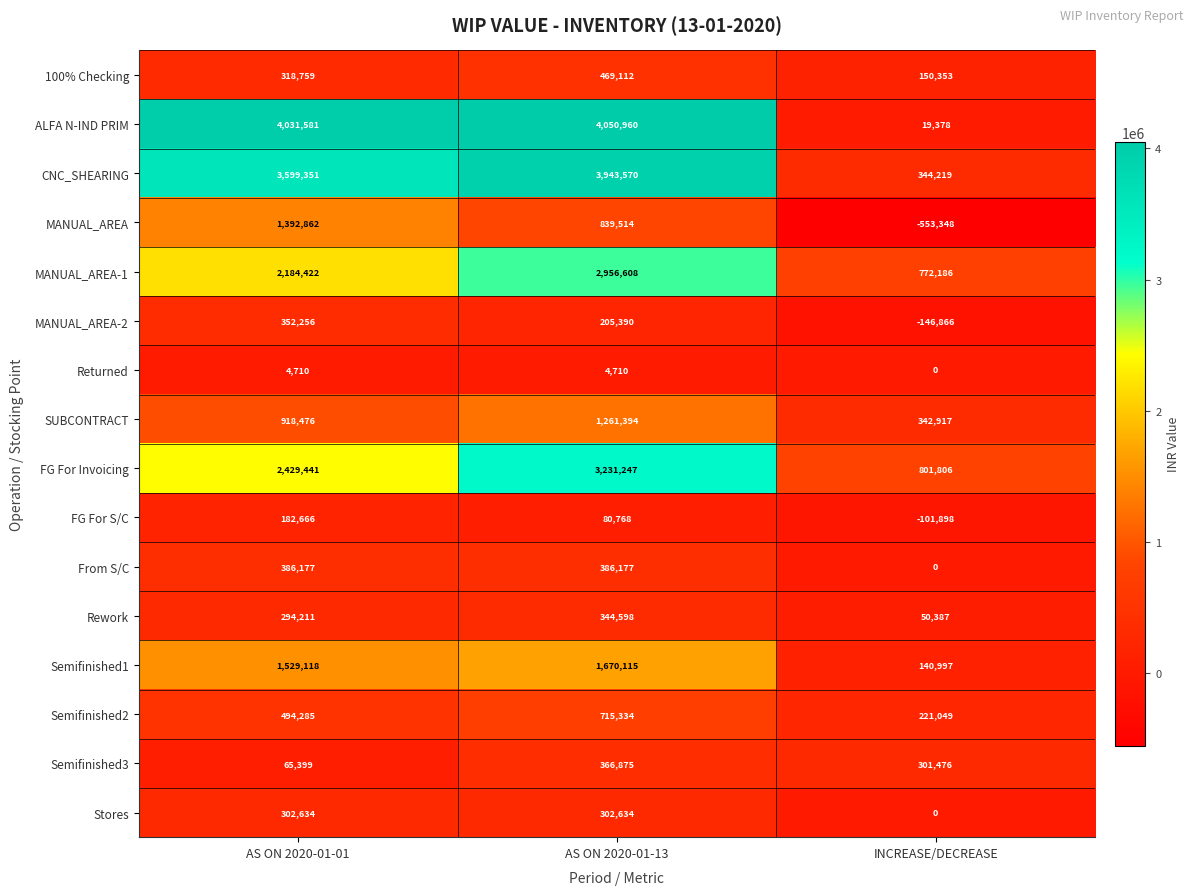

What is the difference between the maximum and minimum values in the Semifinished1 series?

1529118